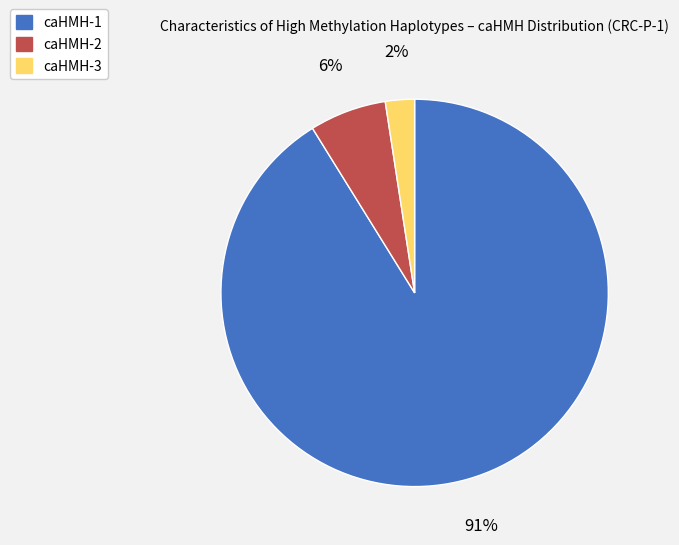

True or false: caHMH-1 accounts for 96% of the total.

False